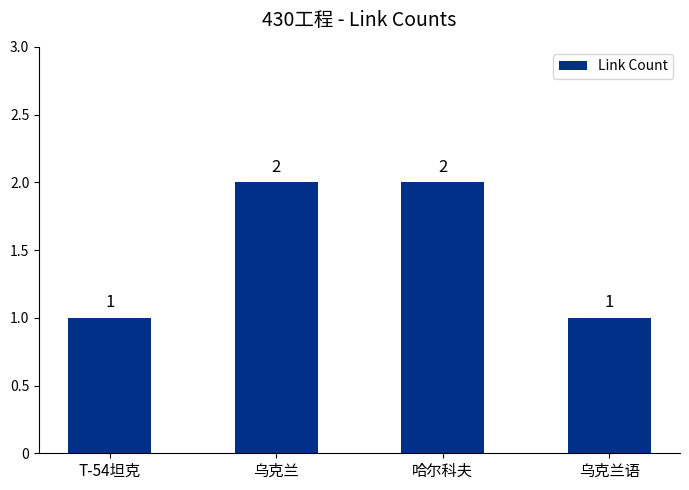

Between 乌克兰 and T-54坦克, which is larger?

乌克兰